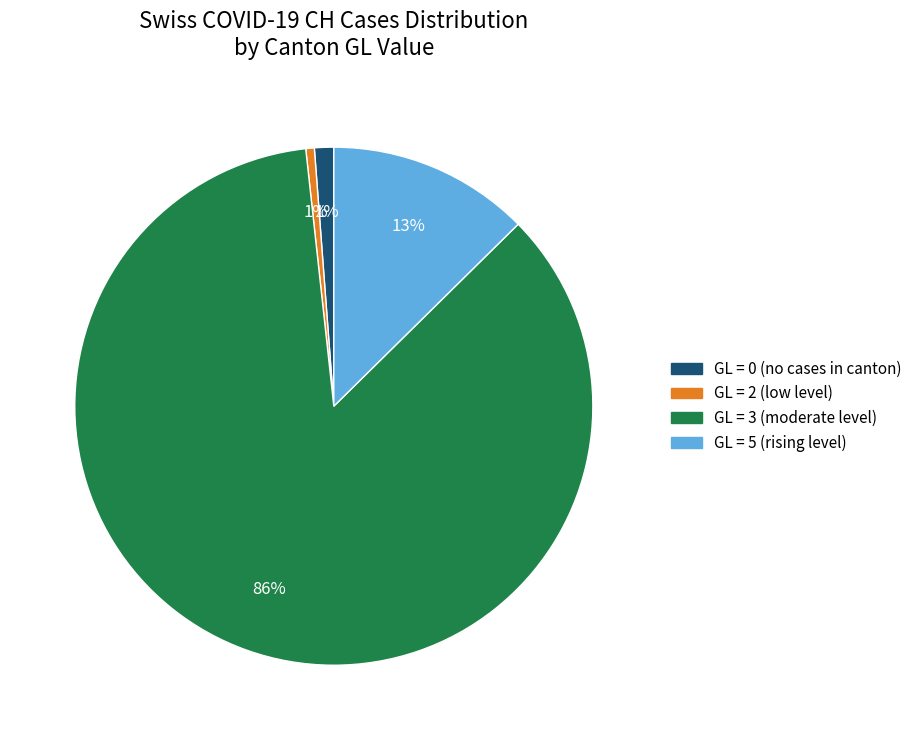

Does any single category account for the majority?

Yes